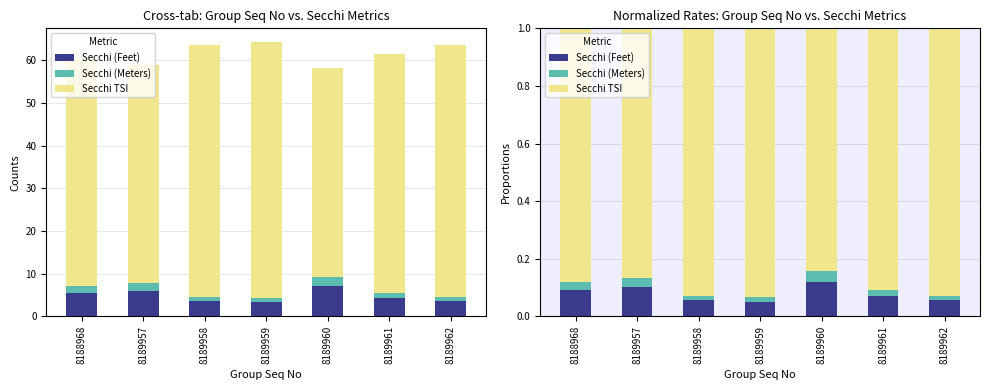

What is the value of the Secchi TSI bar at the 7th from the left?

0.9